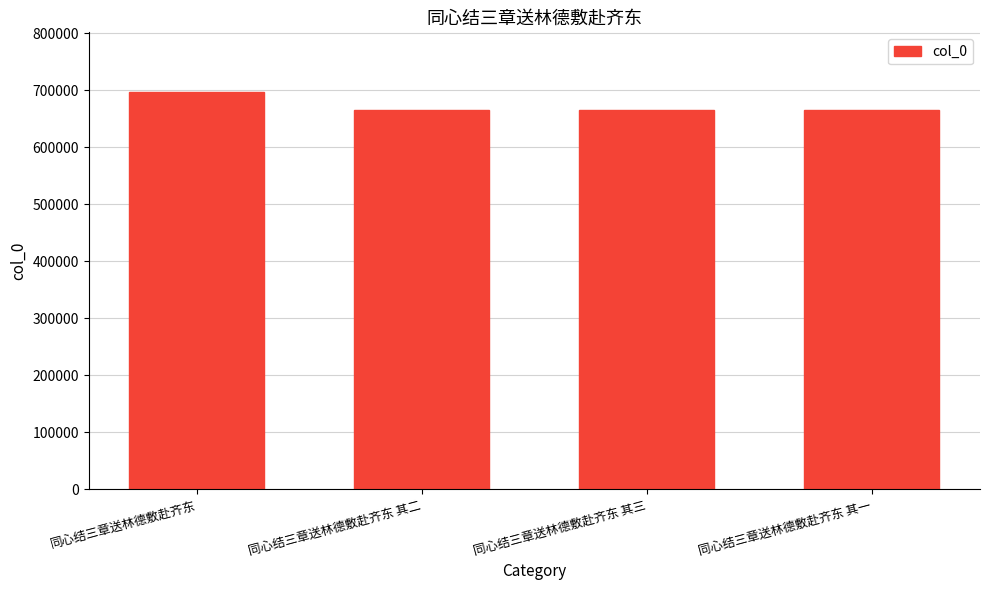

What is the change in value from 同心结三章送林德敷赴齐东 to 同心结三章送林德敷赴齐东 其一?

-31303